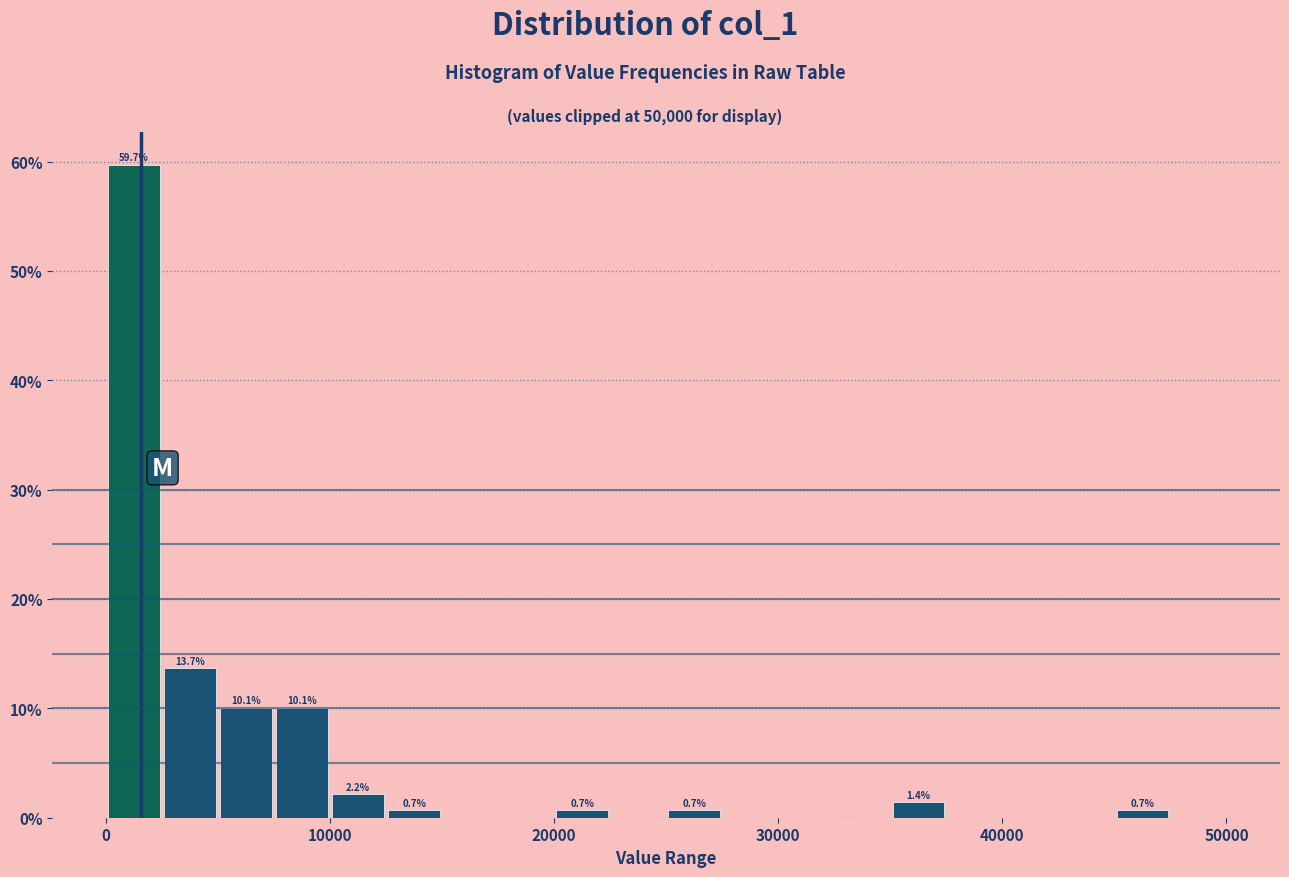

Around what value on the x-axis is the tallest bar? Give the approximate position of its centre, as read against the axis.

1000